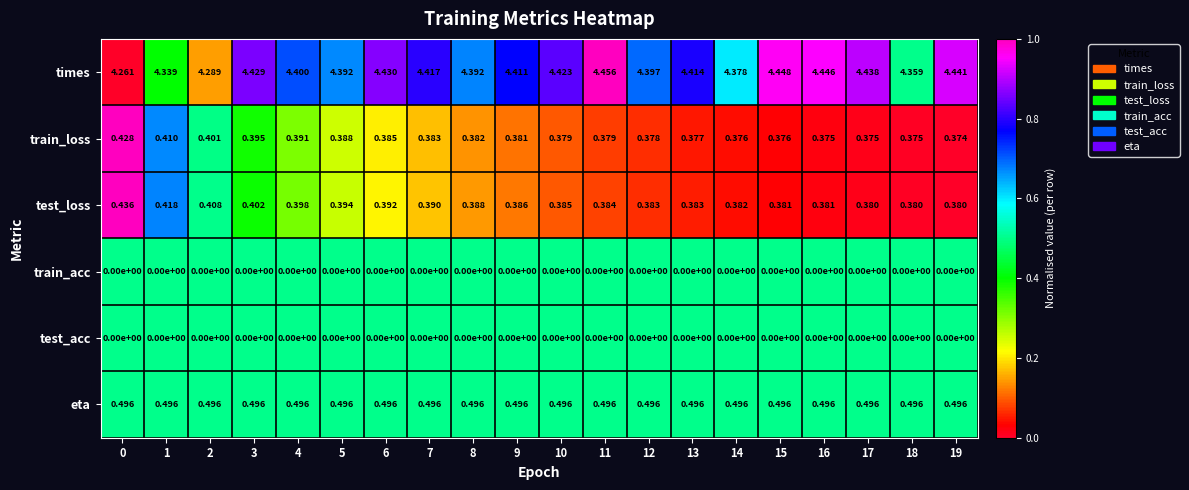

Which series changed the most between 0 and 17?

times